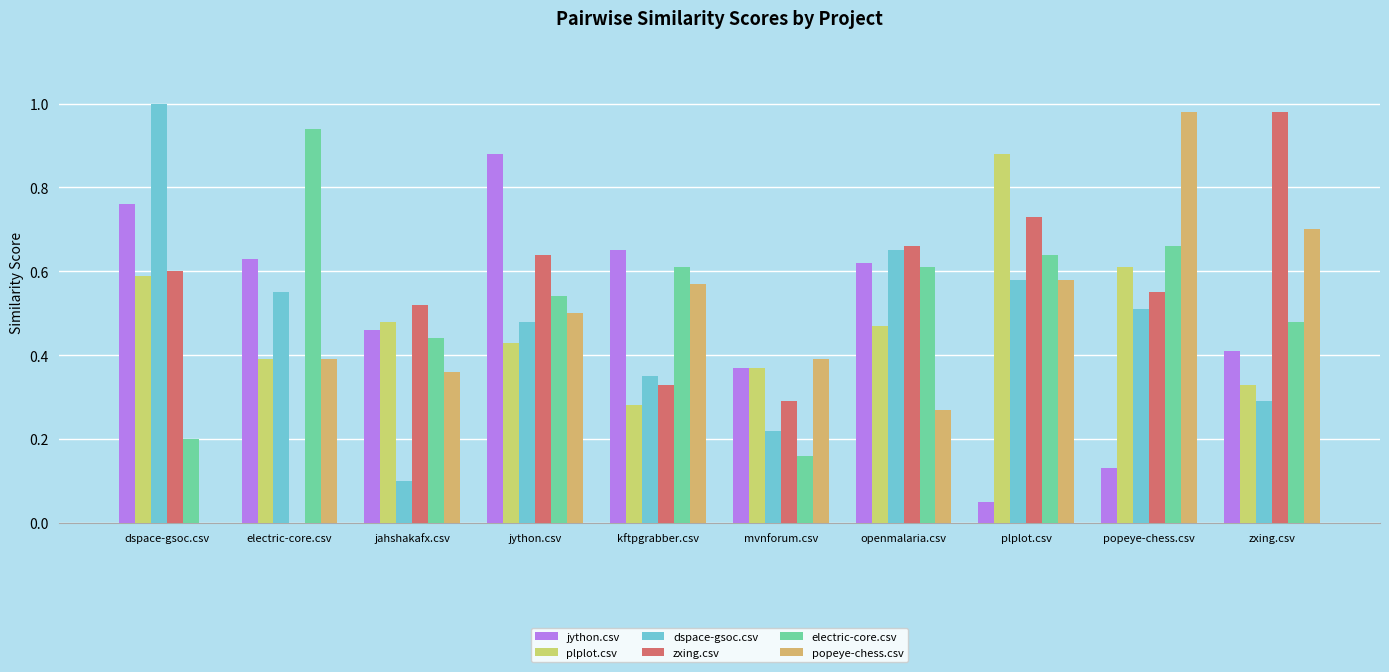

What is the average value of the popeye-chess.csv series?

0.5